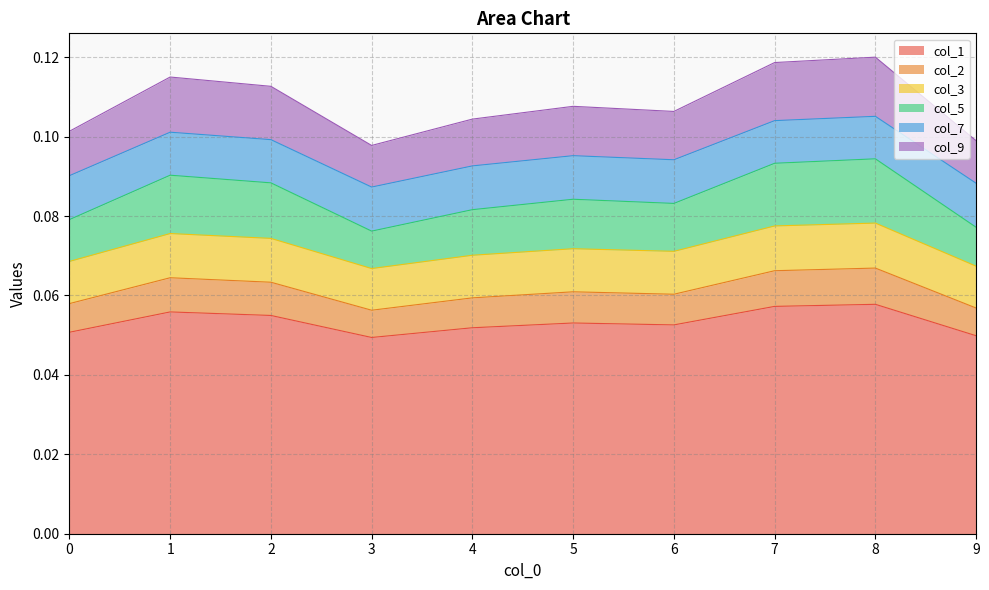

How many lines are shown in the chart?

6